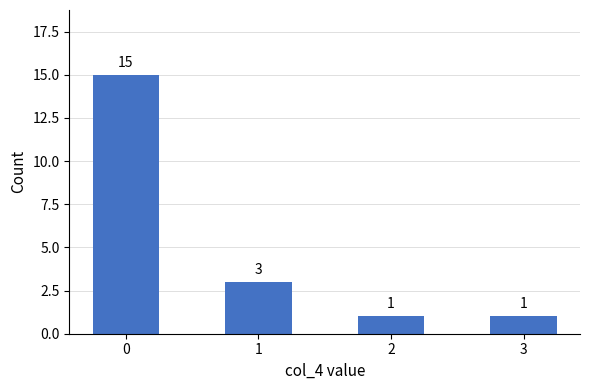

Reading left to right, extract all data points from this chart.

0=15	1=3	2=1	3=1